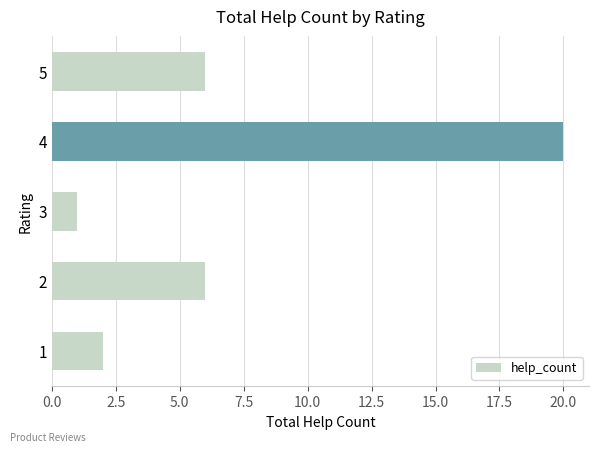

What is the difference between the maximum and minimum values?

19